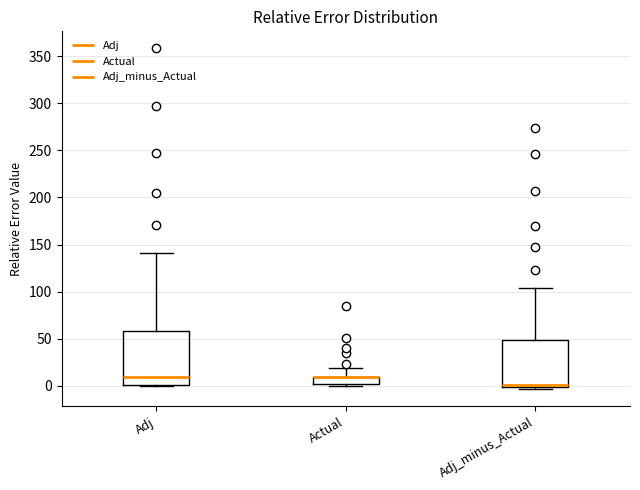

Reading left to right, read every box against the y-axis: the position of its median line, the range the box covers, and the ends of its whiskers. The values are not printed on the chart, so give them approximately, as read against the axis.

Adj: median 10, box 0 to 60, whiskers 0 to 140
Actual: median 10 (drawn on the box's upper edge), box 0 to 10, whiskers 0 (just below the box's lower edge) to 20
Adj_minus_Actual: median 0 (drawn on the box's lower edge), box 0 to 50, whiskers -5 to 105